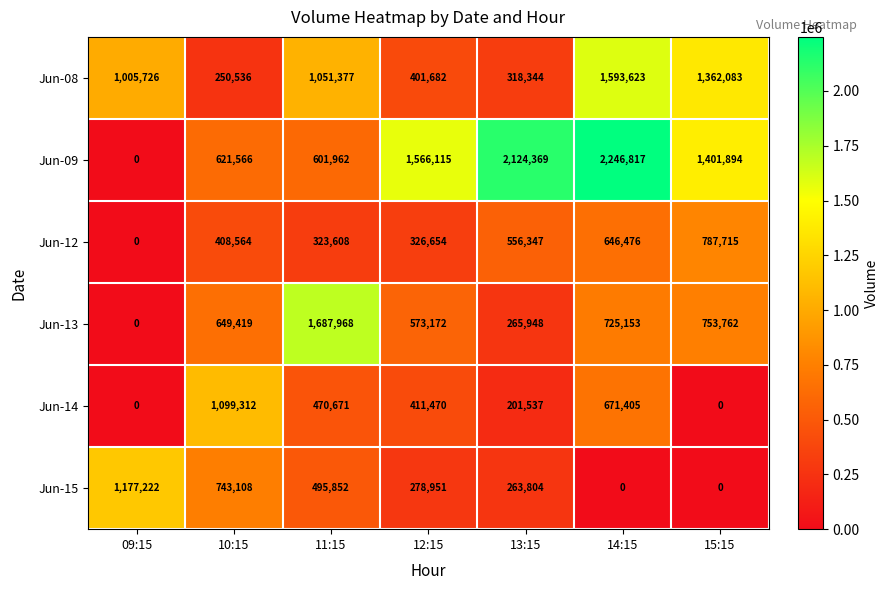

How many distinct data groups are displayed?

6